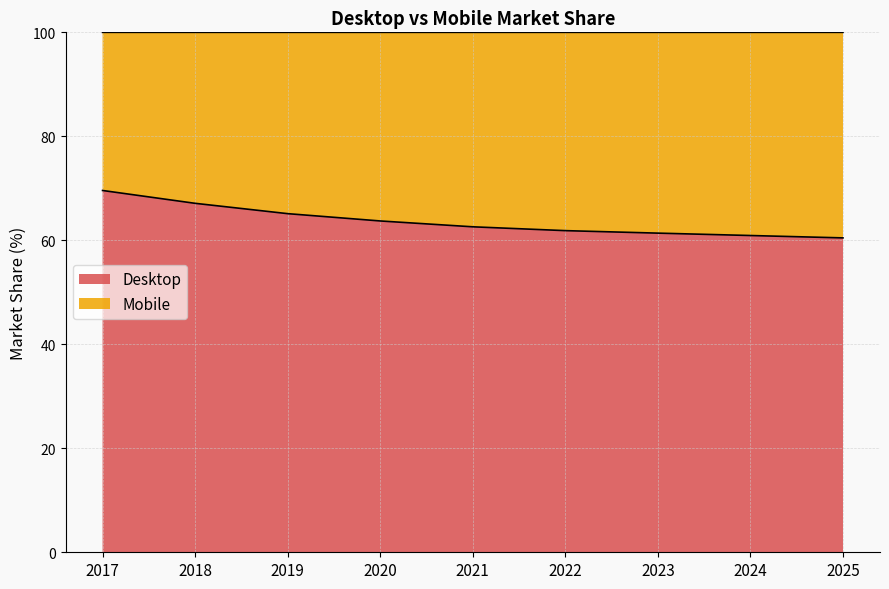

True or false: the data shows 60.9 at 2024.

True